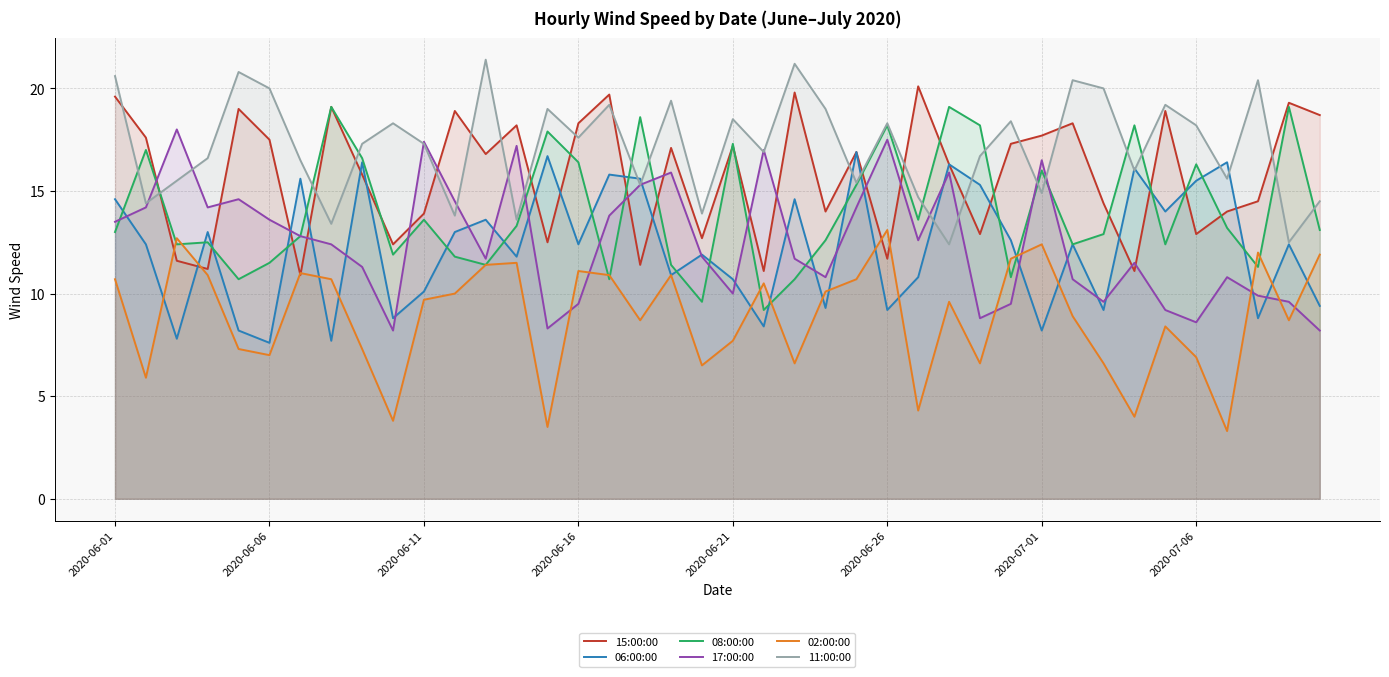

What position from the right is 23?

17